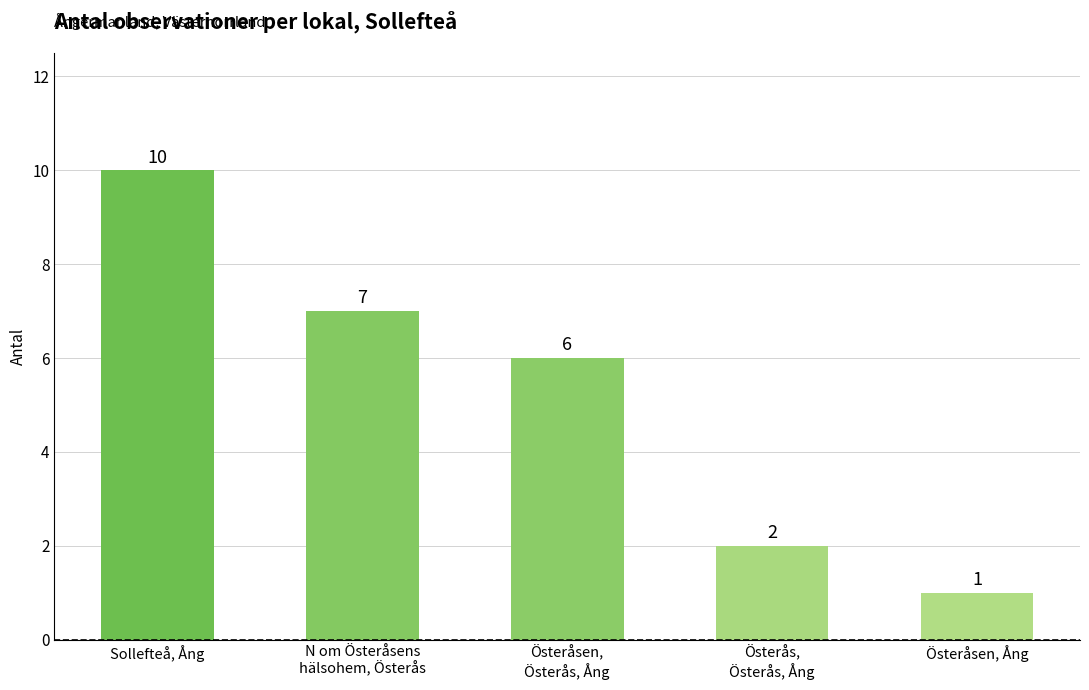

What is the change in value from Österås,
Österås, Ång to Österåsen, Ång?

-1